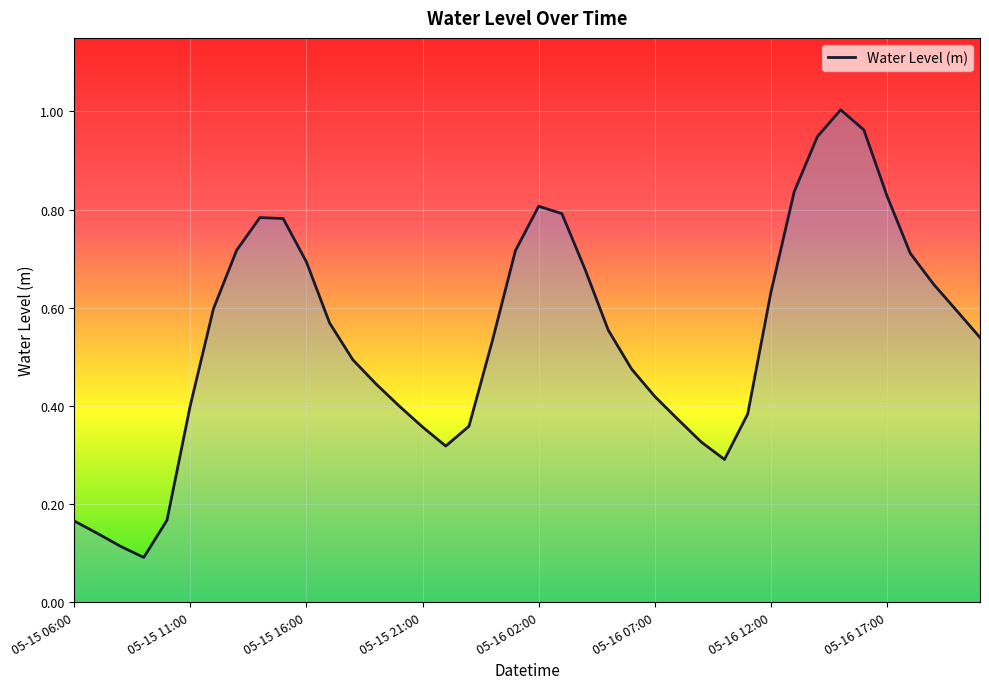

How many distinct data groups are displayed?

1